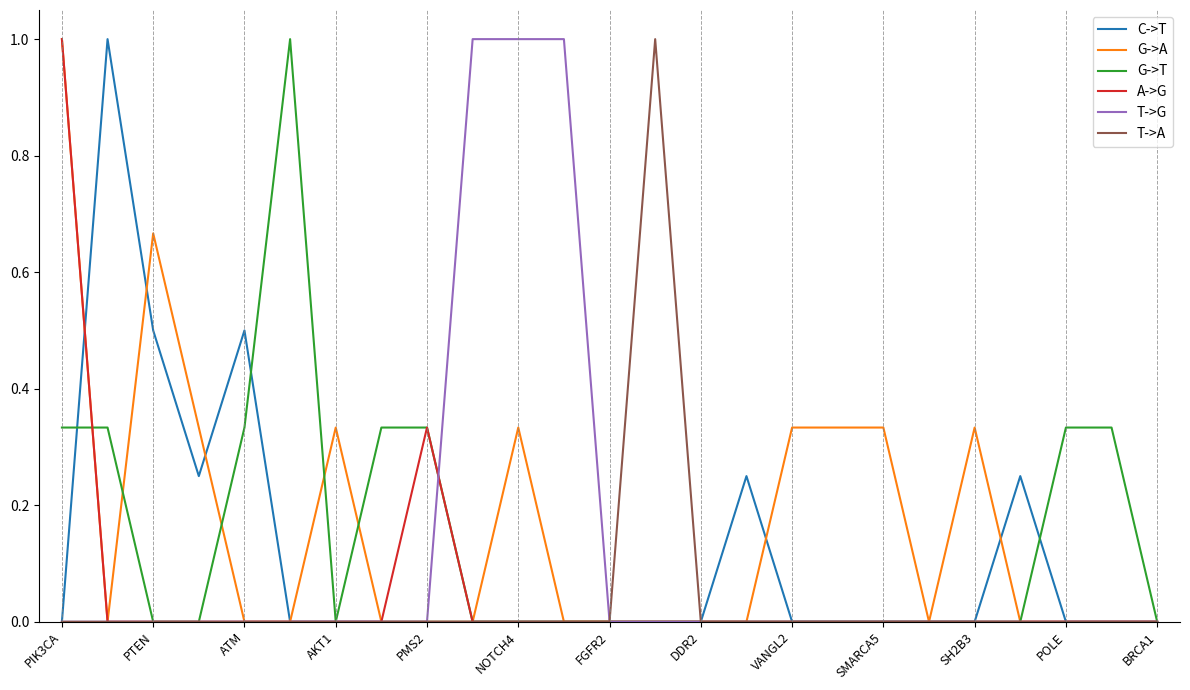

What are all the series names shown in the legend?

C->T, G->A, G->T, A->G, T->G, T->A